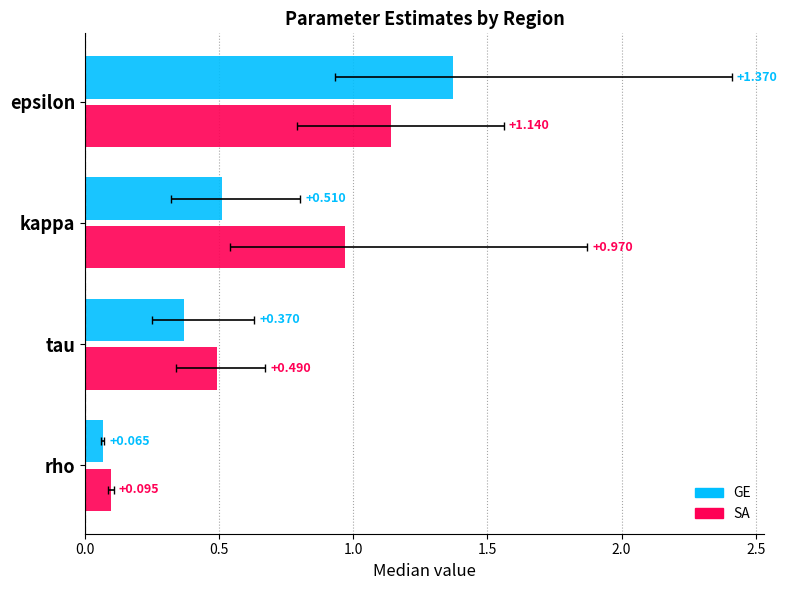

How many bars are there in total?

8